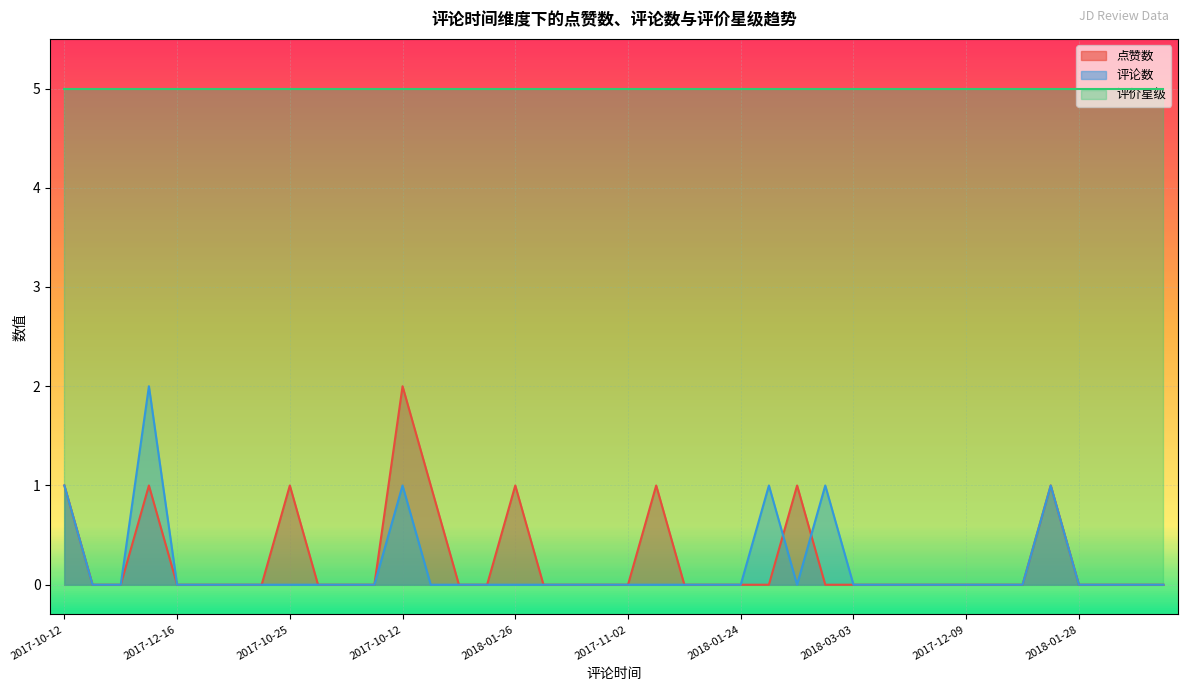

What are all the series names shown in the legend?

点赞数, 评论数, 评价星级